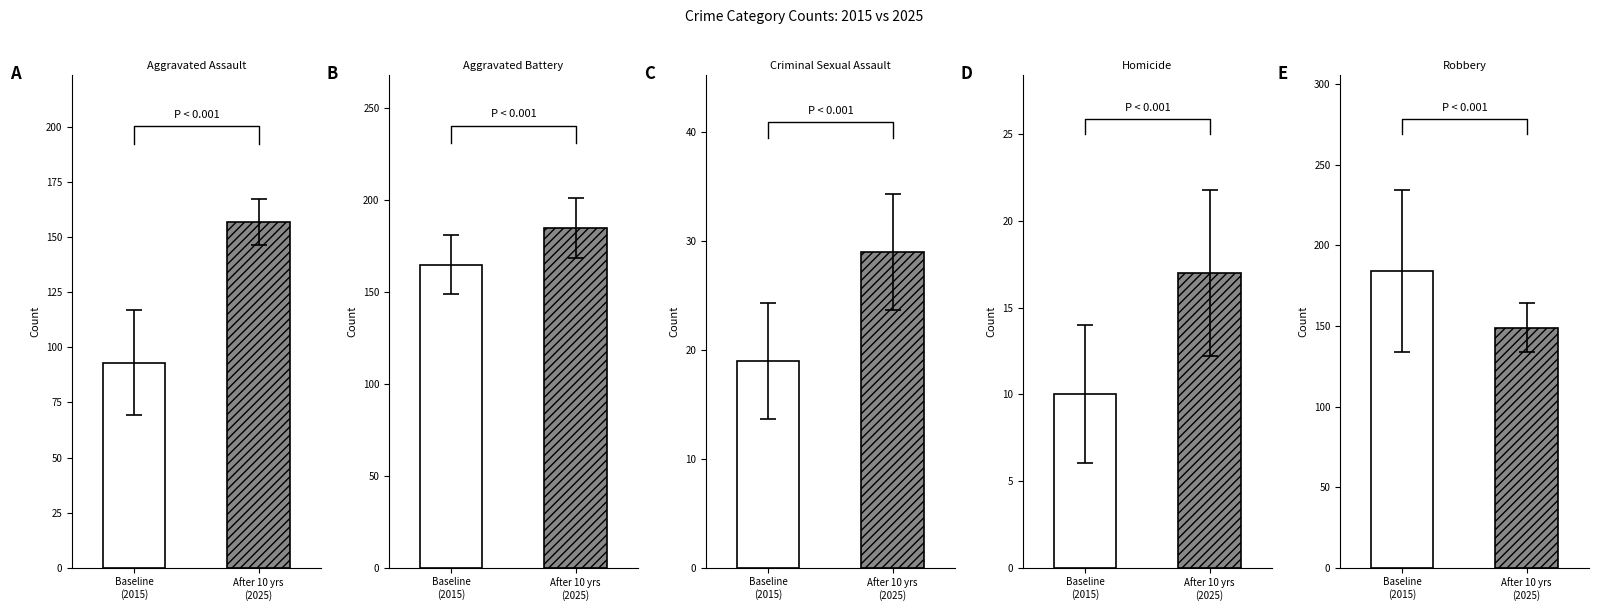

How many values in the Homicide series are below 17?

1